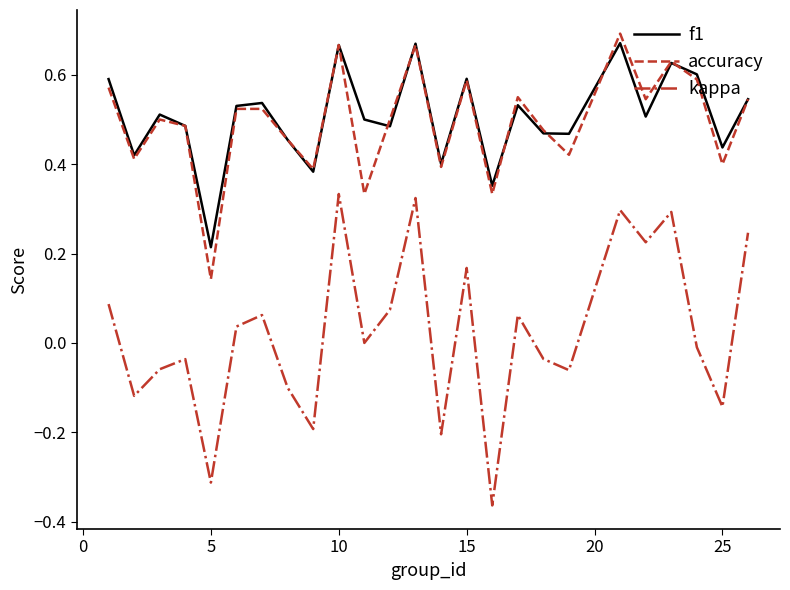

True or false: accuracy and kappa cross at least once.

False